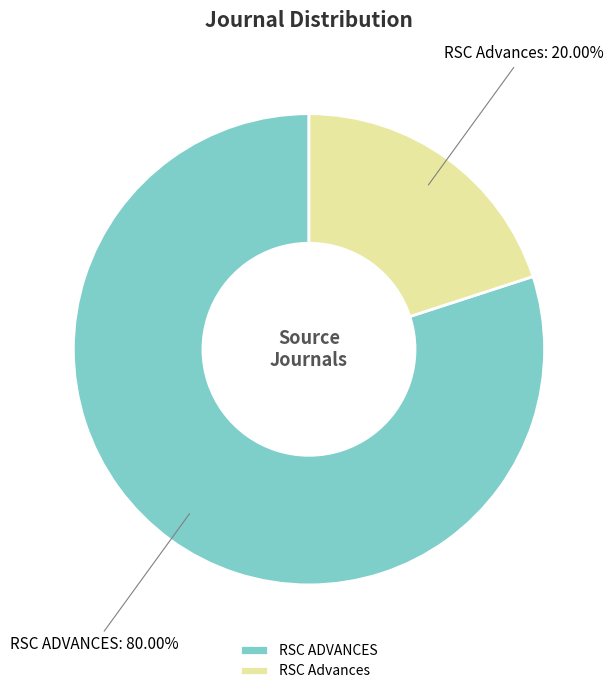

How many segments does this pie chart have?

2